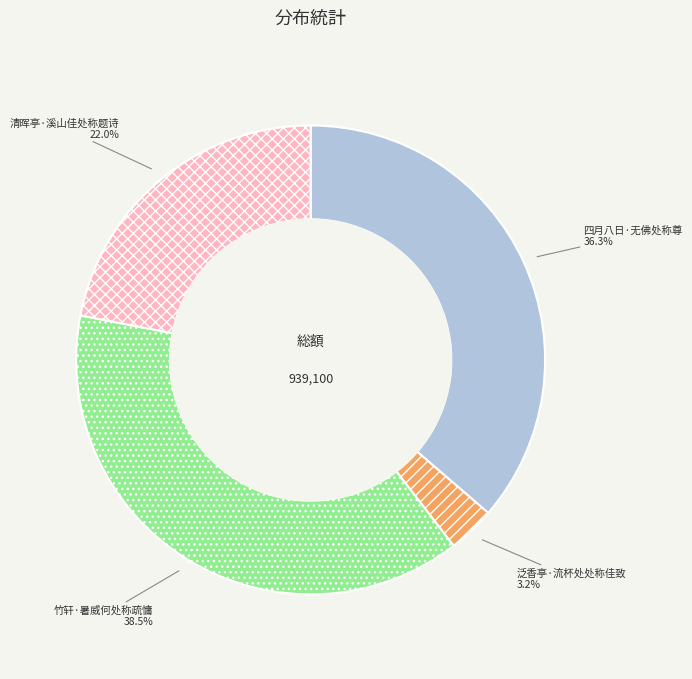

Approximately how many times larger is the value at 清晖亭·溪山佳处称题诗 compared to 竹轩·暑威何处称疏慵?

0.6